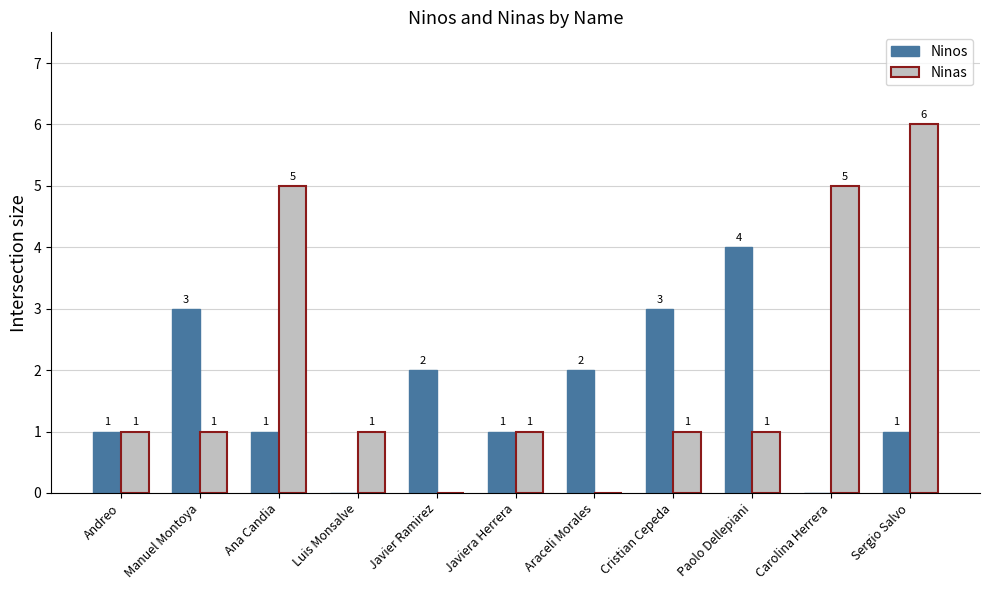

At which category is the sum across all series the highest?

Sergio Salvo